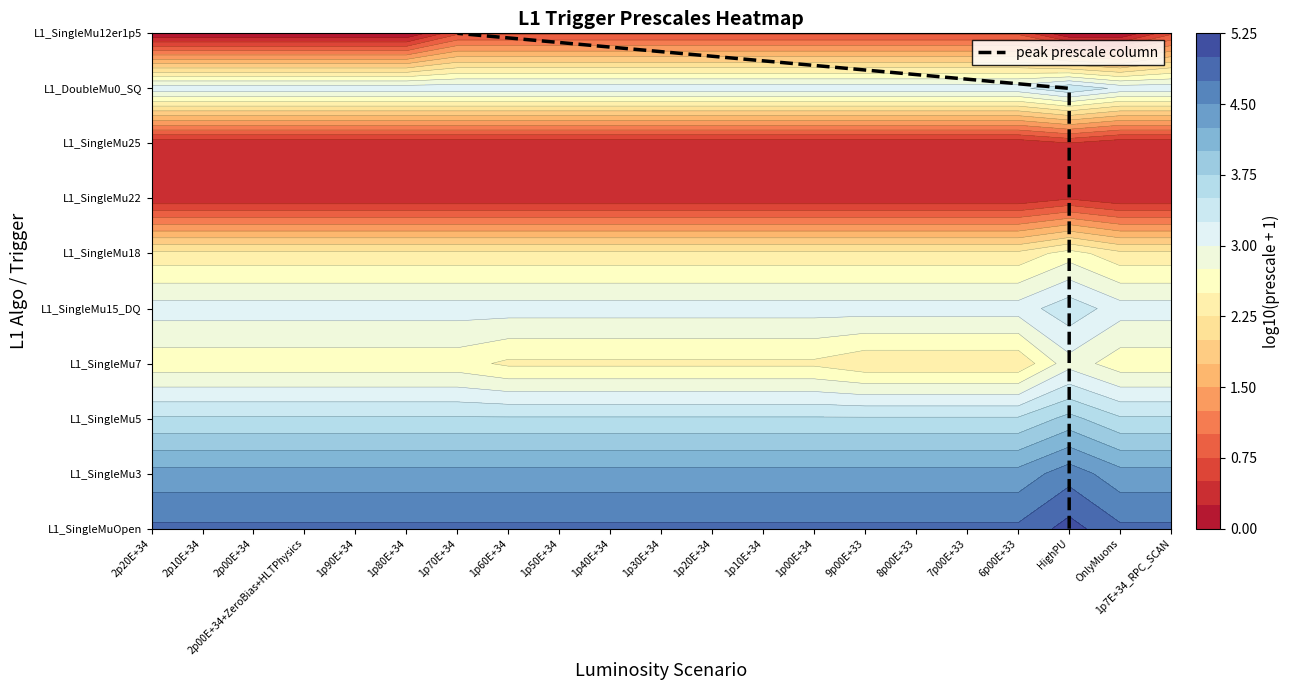

Which has a higher value, HighPU or HighPU?

HighPU